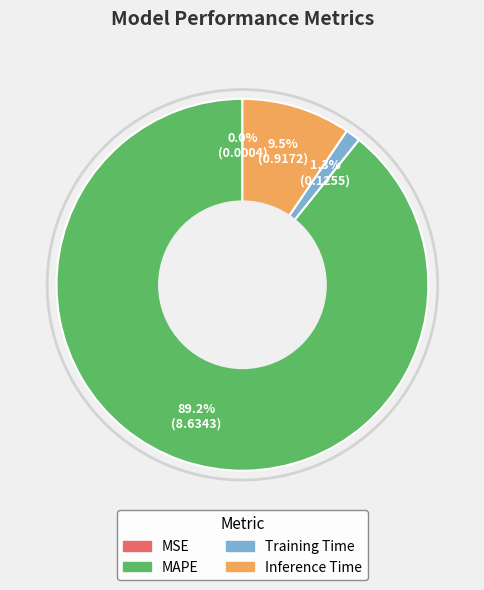

To the nearest percent, what is the combined percentage of Inference Time and Training Time?

11%